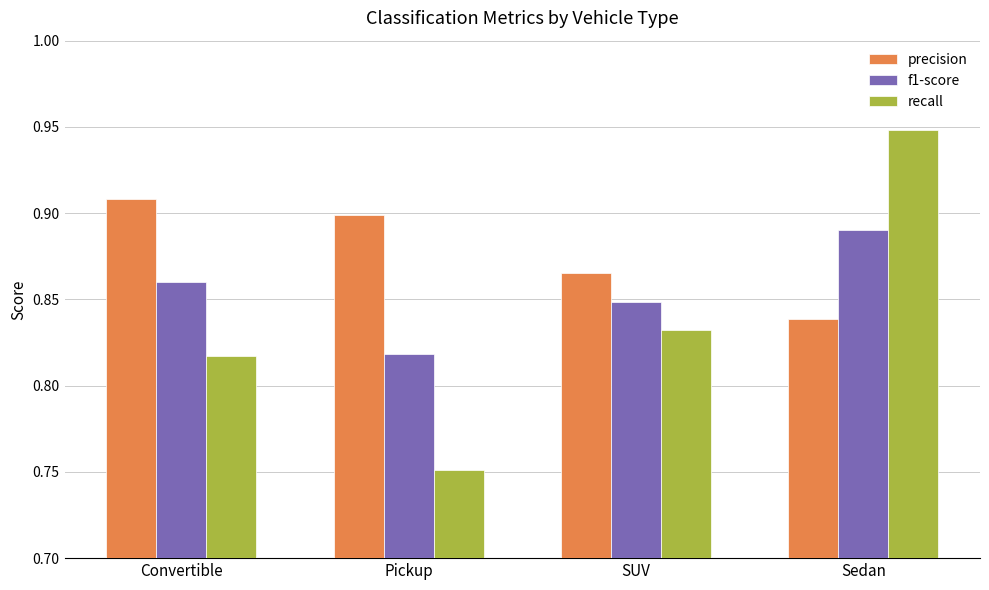

Is it true that precision equals 0.5 at Convertible?

False